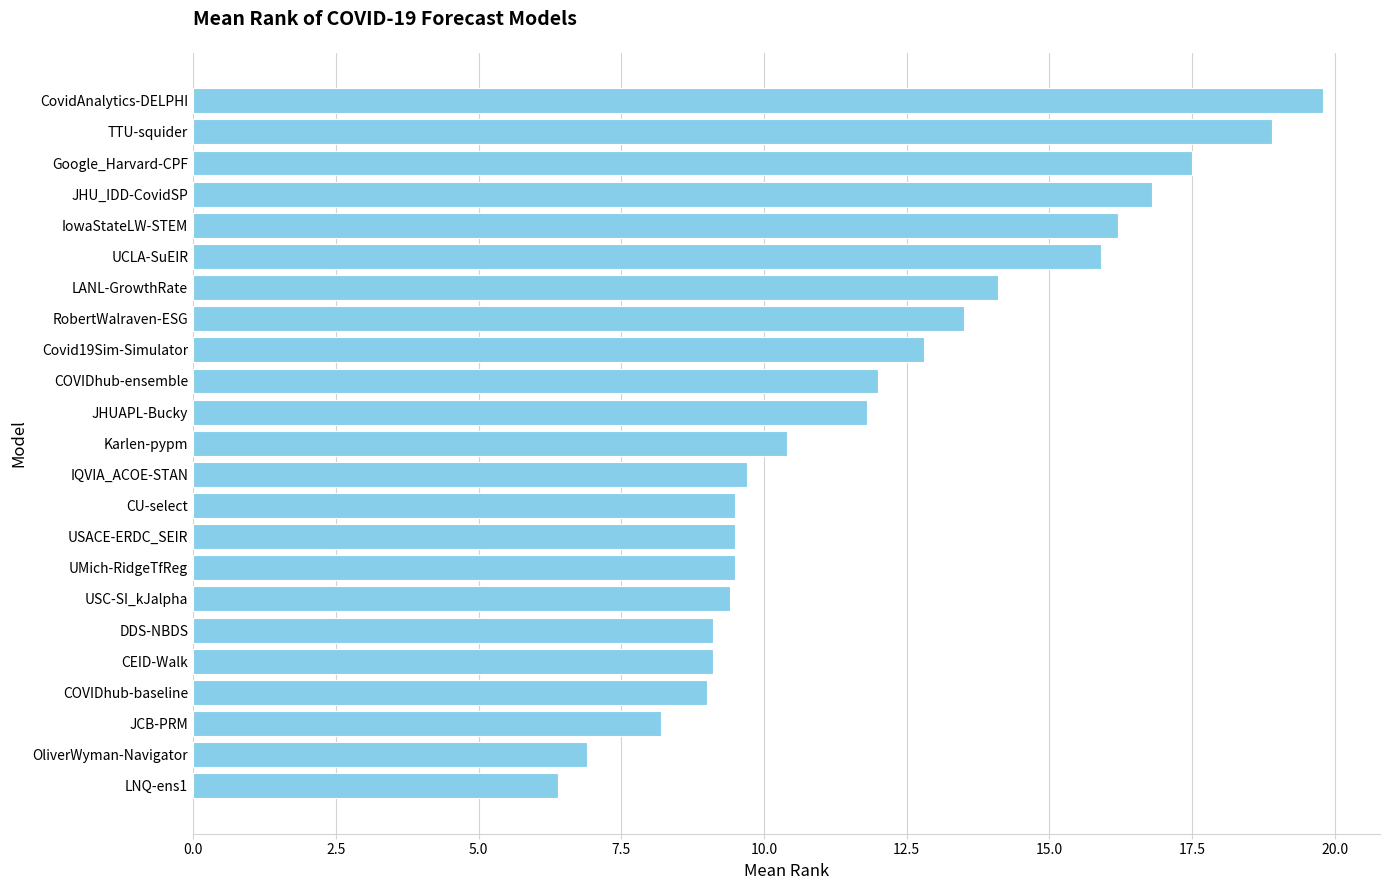

What is the average value?

12.0